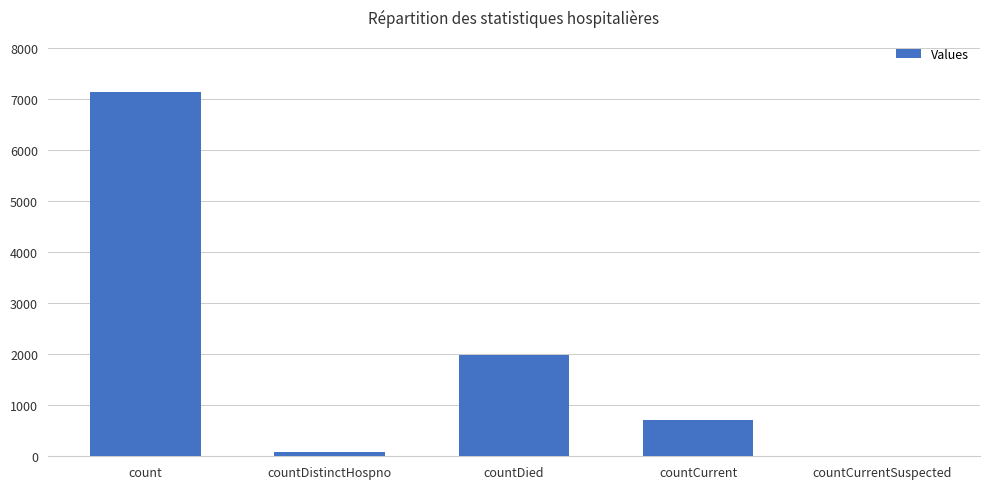

Are the bars horizontal?

No